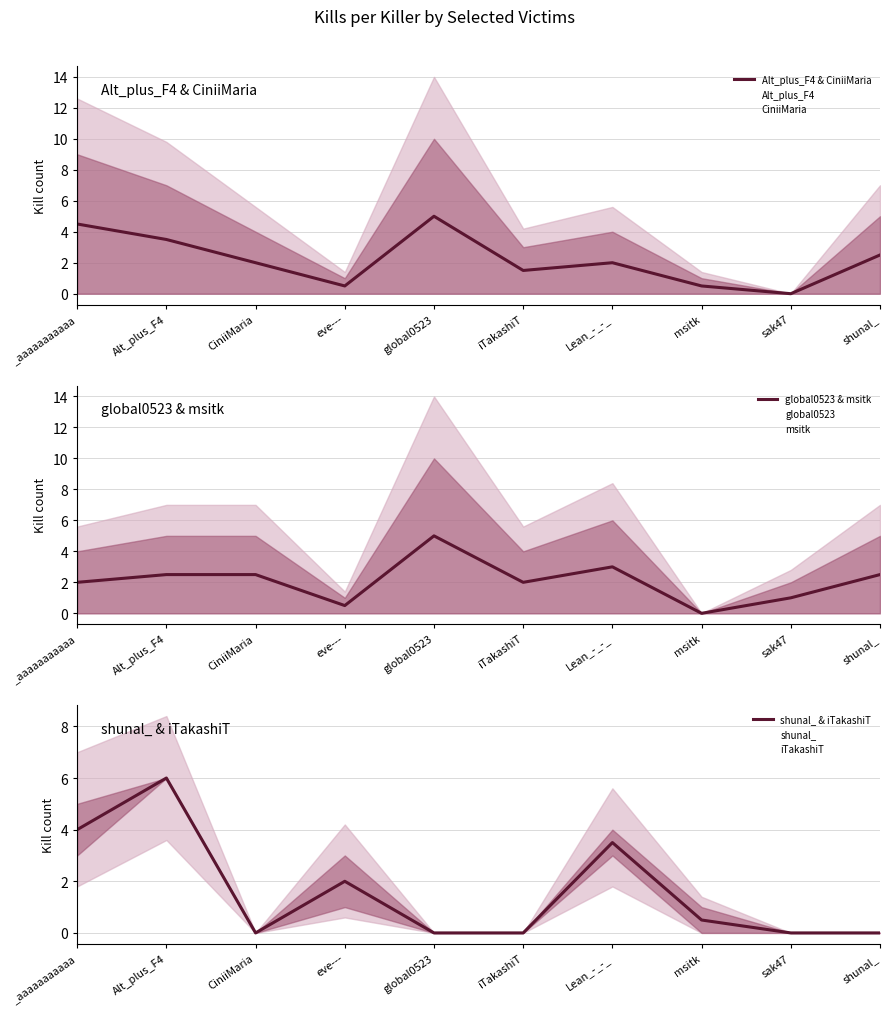

At which category does Alt_plus_F4 & CiniiMaria reach its first local peak?

global0523